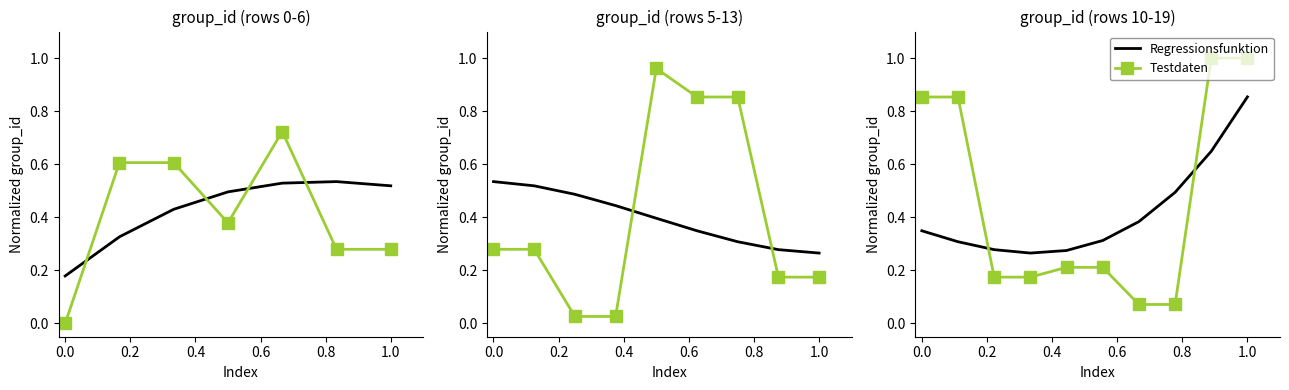

The value of Regressionsfunktion at 8 is 1.1. True or false?

False